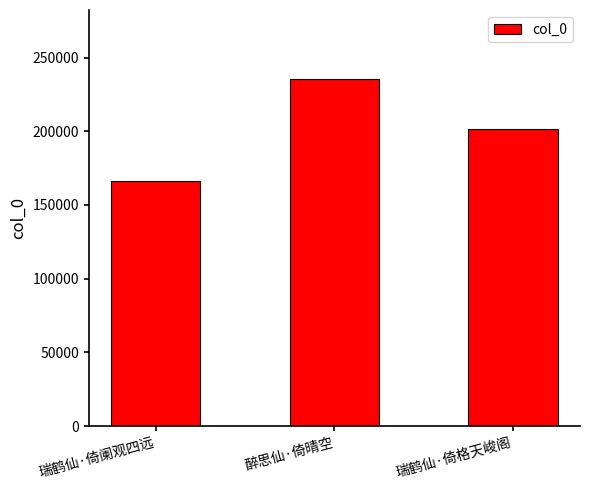

Count the number of categories in the chart.

3